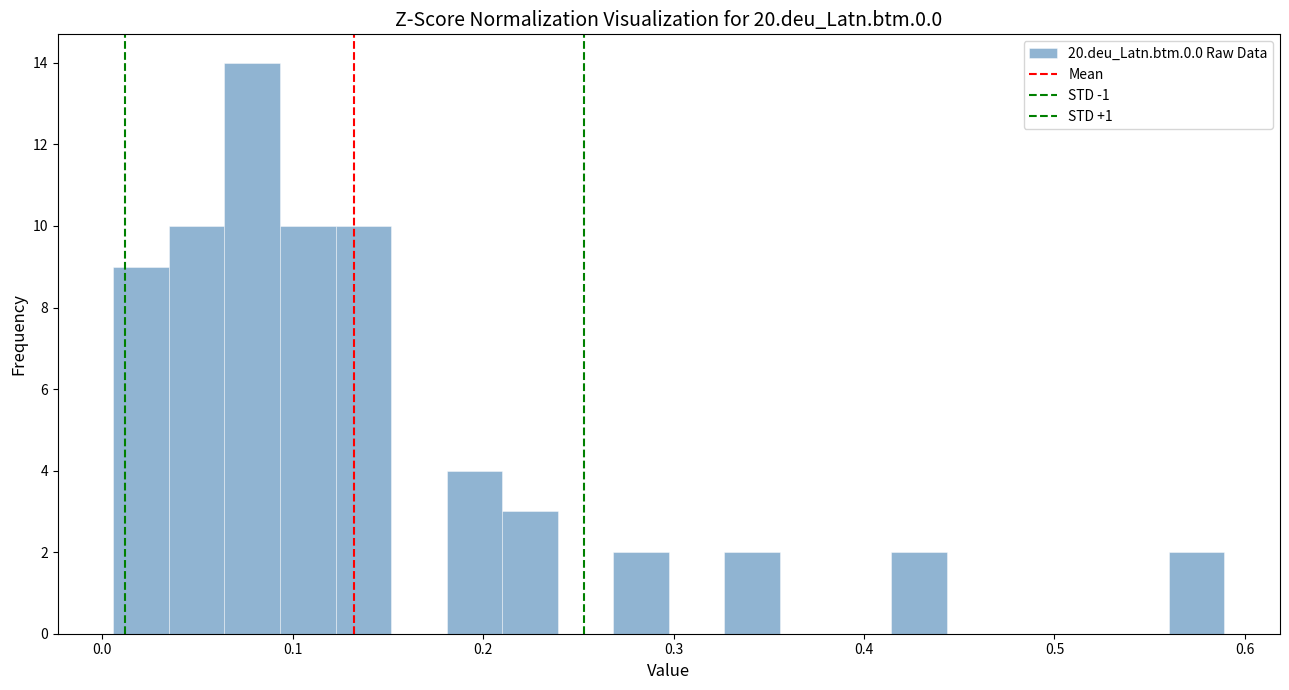

Read against the x-axis, roughly where is the centre of the tallest bar?

0.08